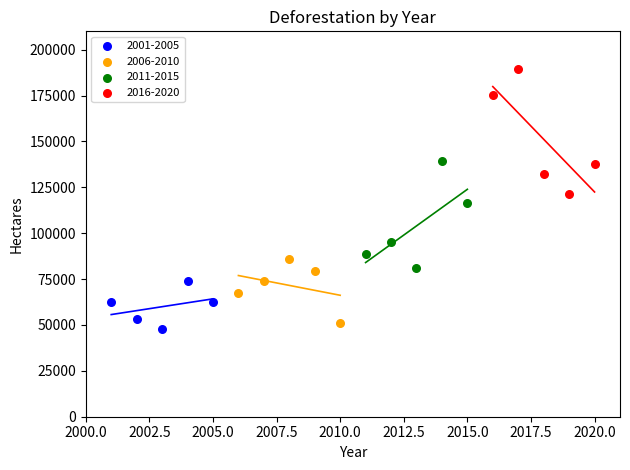

Which series contains the highest Y value?

2016-2020